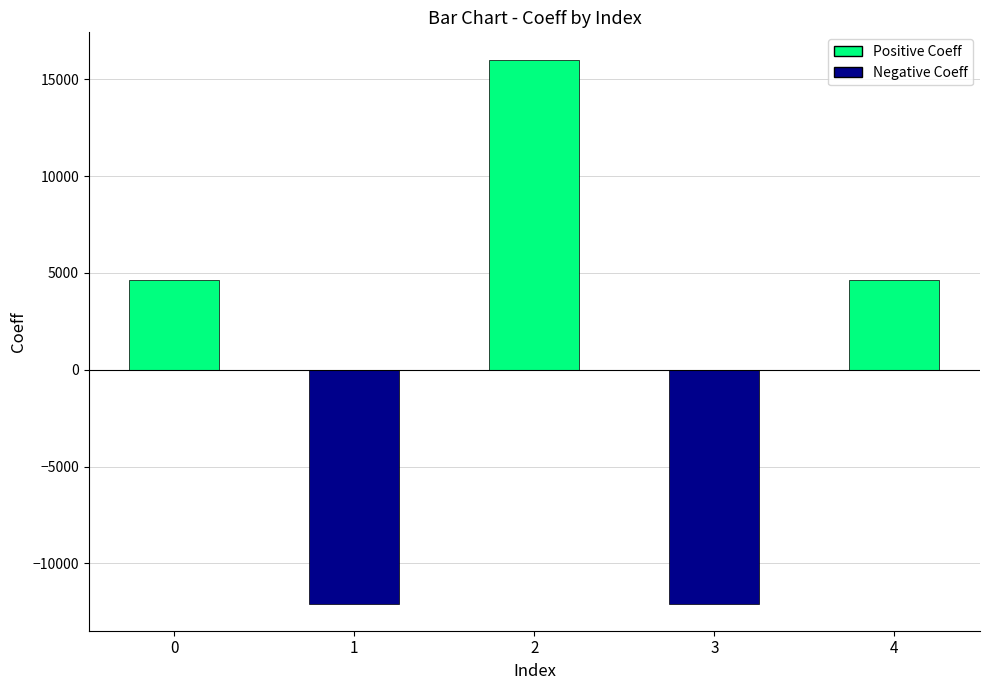

True or false: the data shows 4612 at 4.

True